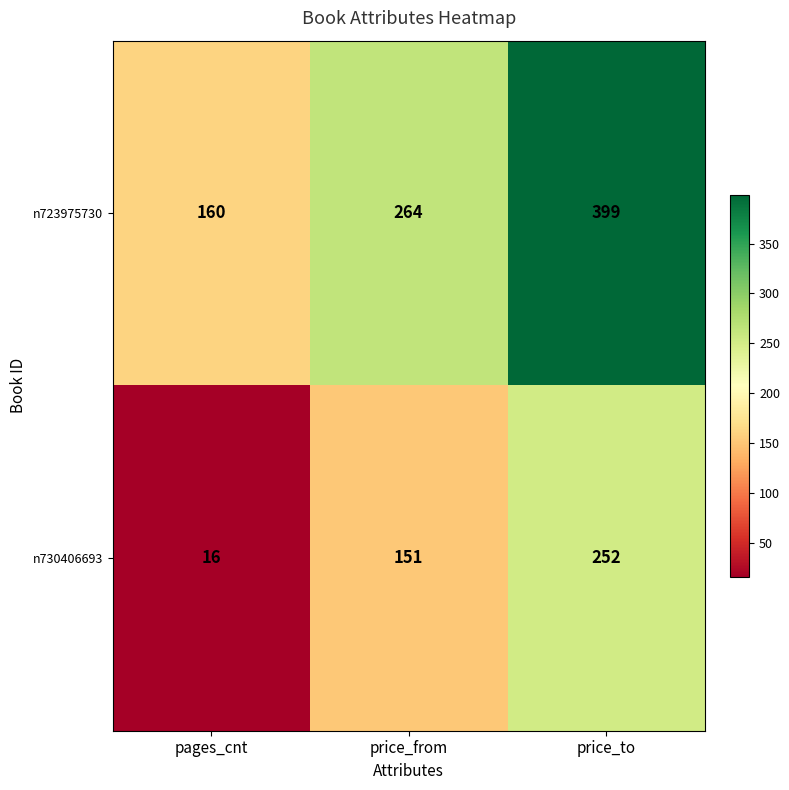

How many categories are shown in the chart?

3